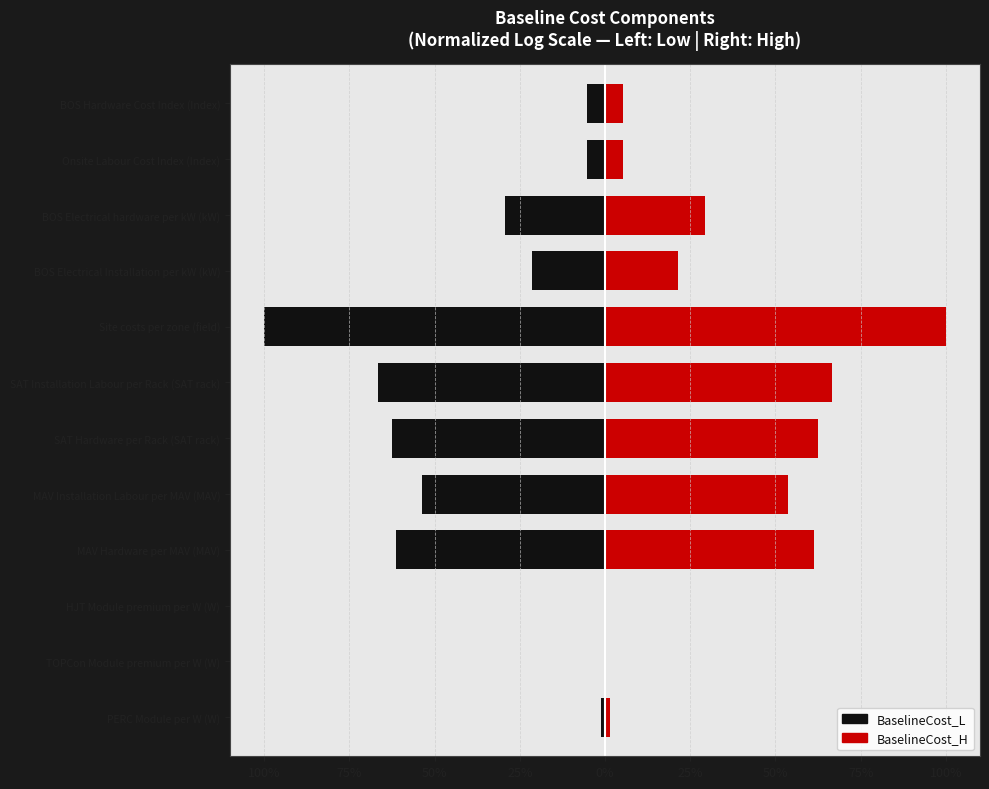

How many groups of bars are there?

12